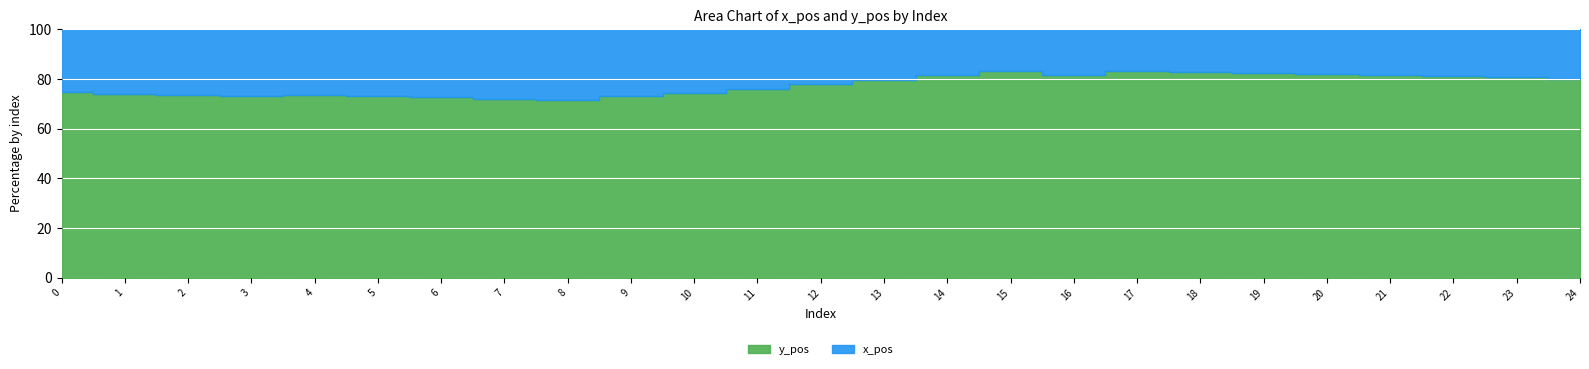

What are all the series names shown in the legend?

y_pos, x_pos